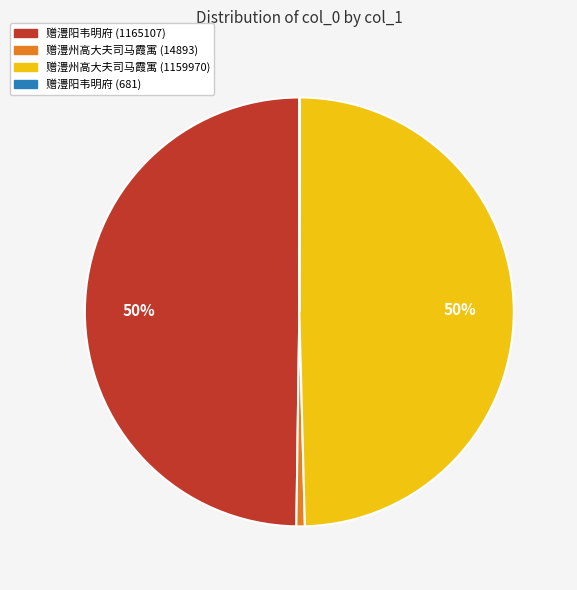

To the nearest percent, what is the difference between the 赠澧州高大夫司马霞寓 (1159970) and 赠澧州高大夫司马霞寓 (14893) slice percentages?

49%